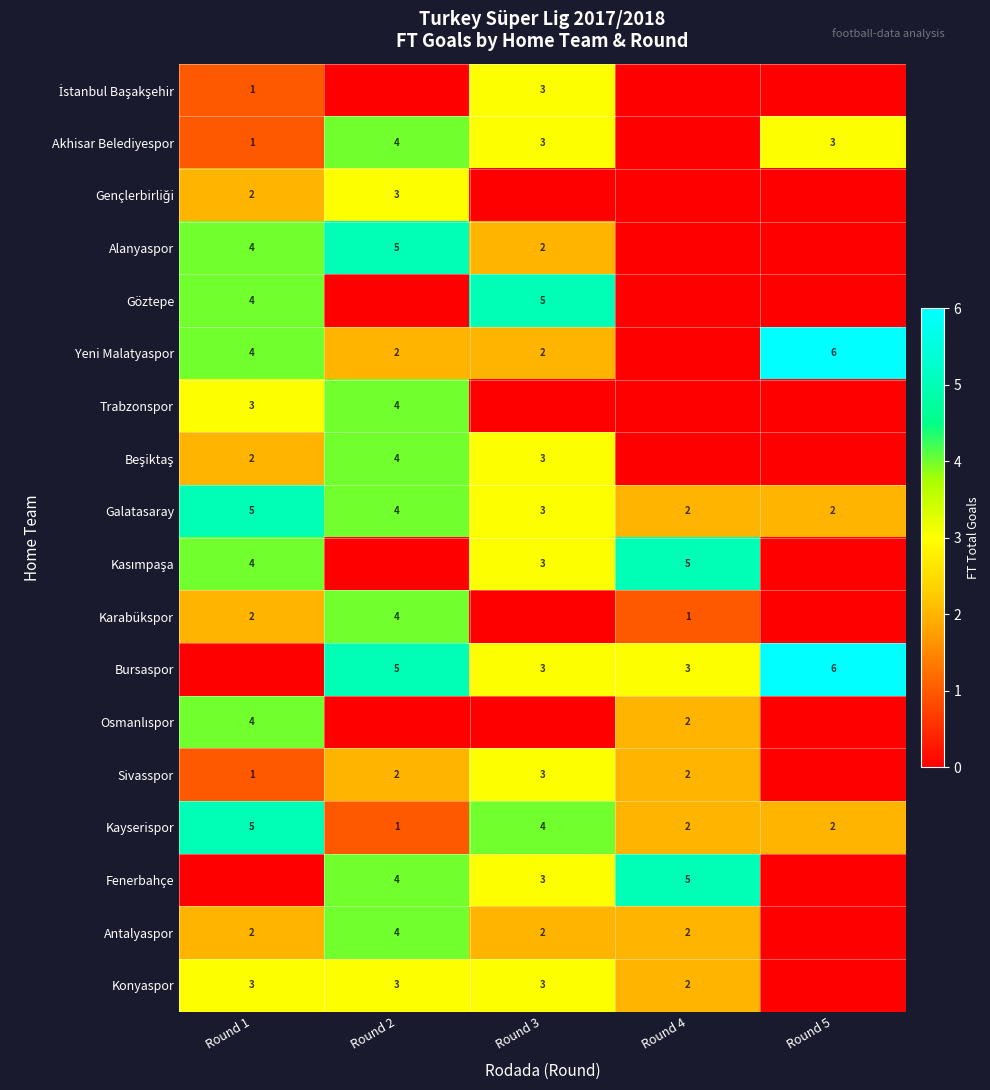

True or false: Galatasaray has a value of 5 at Round 3.

False